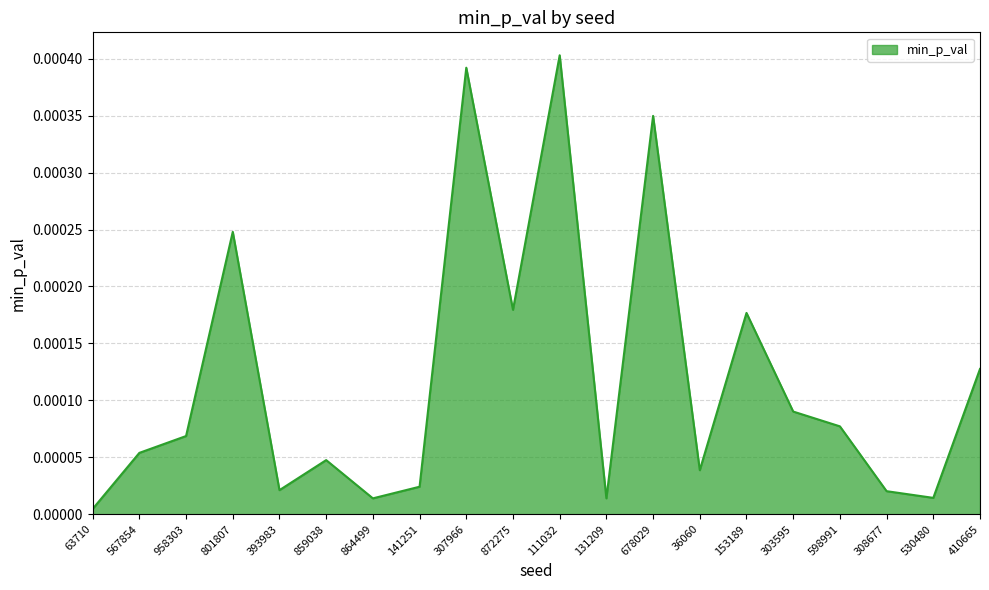

Which label corresponds to the largest value in the chart?

111032